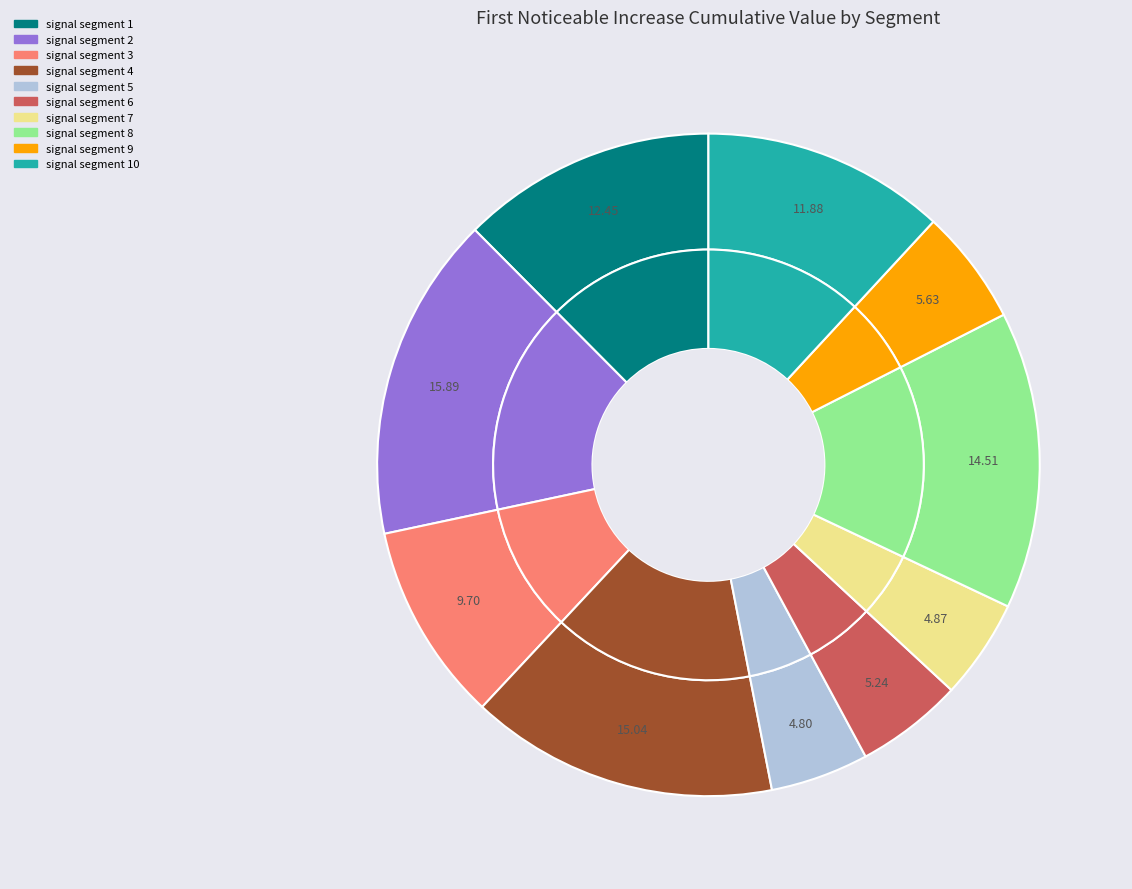

Count the number of slices in the pie.

10